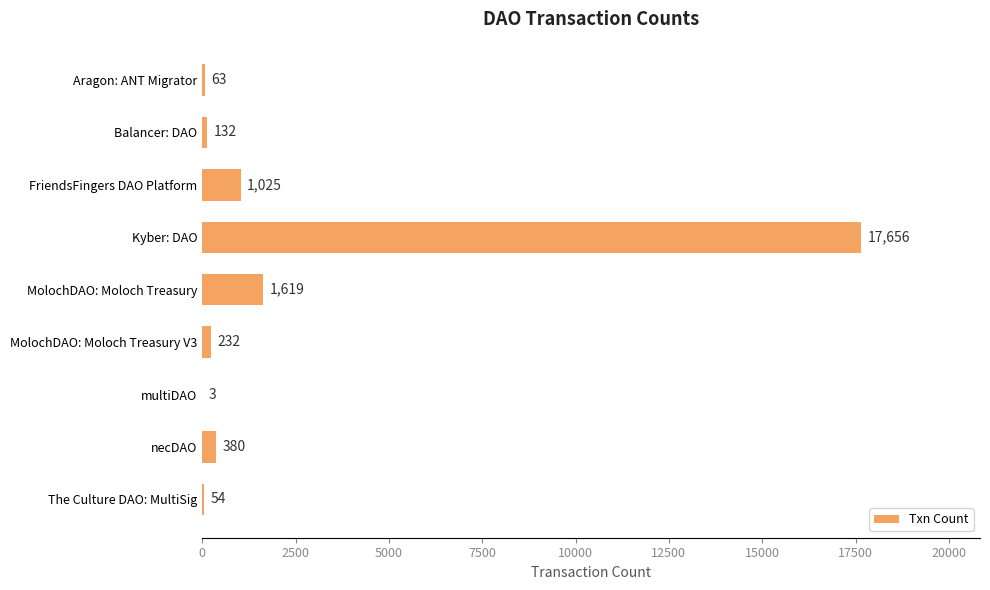

True or false: the data shows 3 at multiDAO.

True